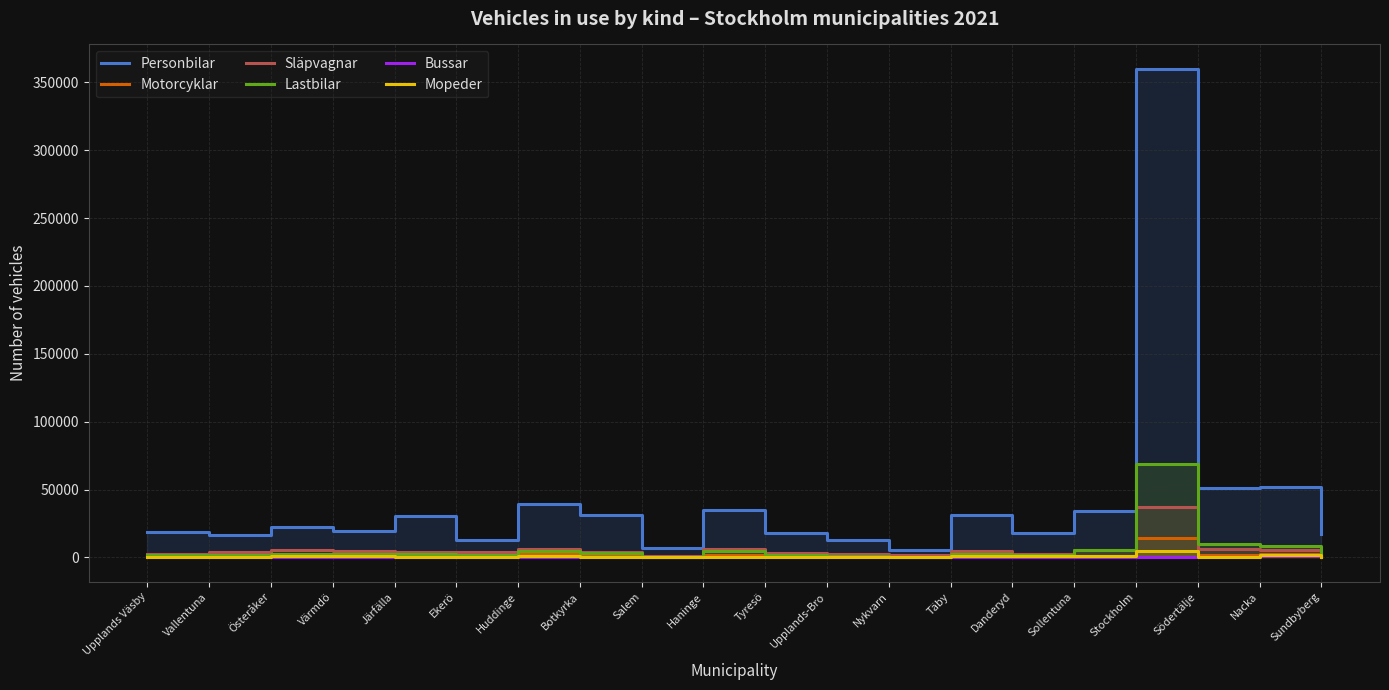

What is the maximum value shown in the chart?

359855